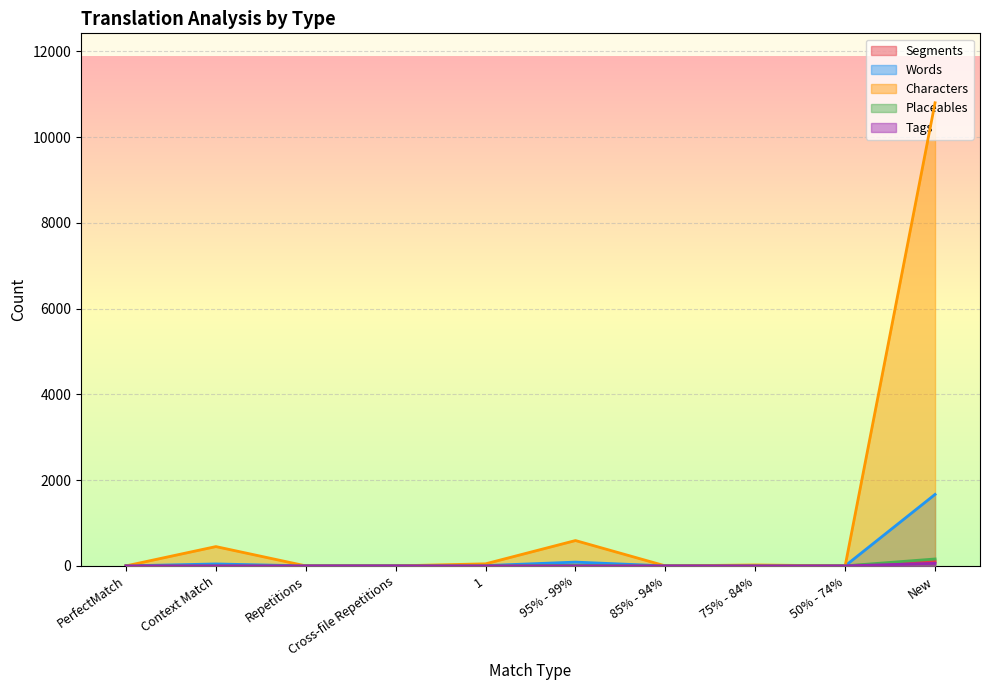

Which has a higher value, 75% - 84% or Context Match?

Context Match